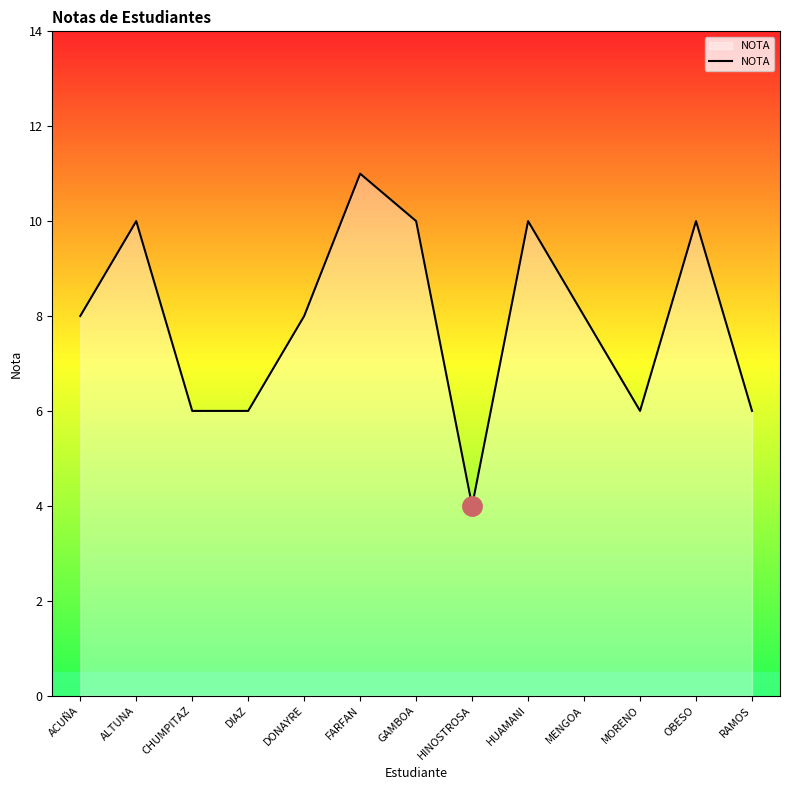

What value does the data have at DONAYRE?

8